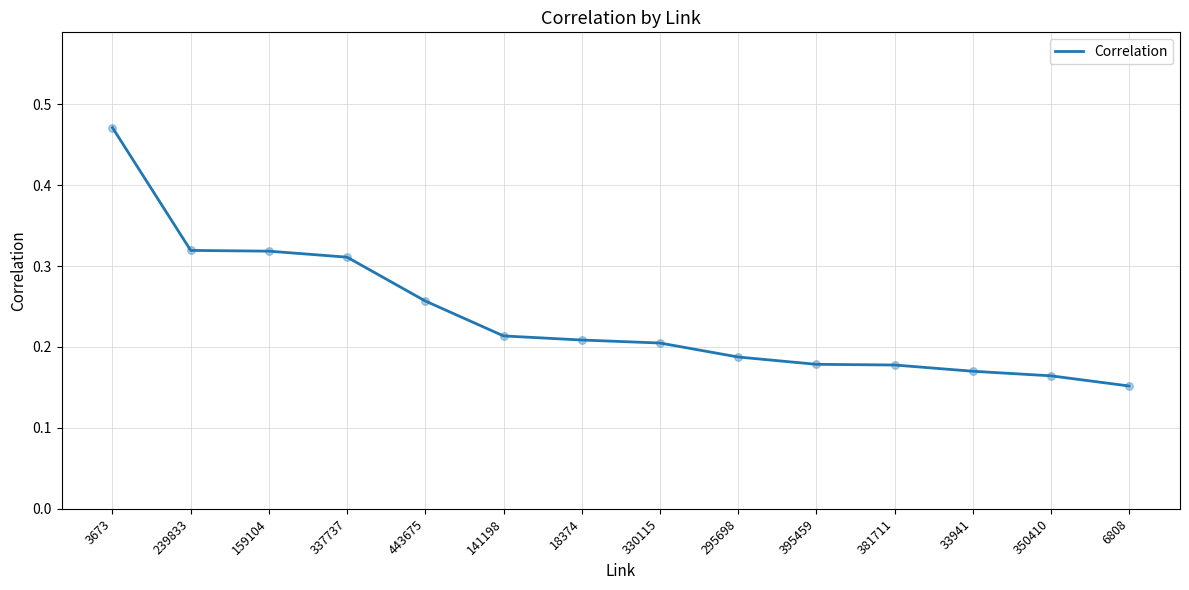

Between 3673 and 239833, which is larger?

3673